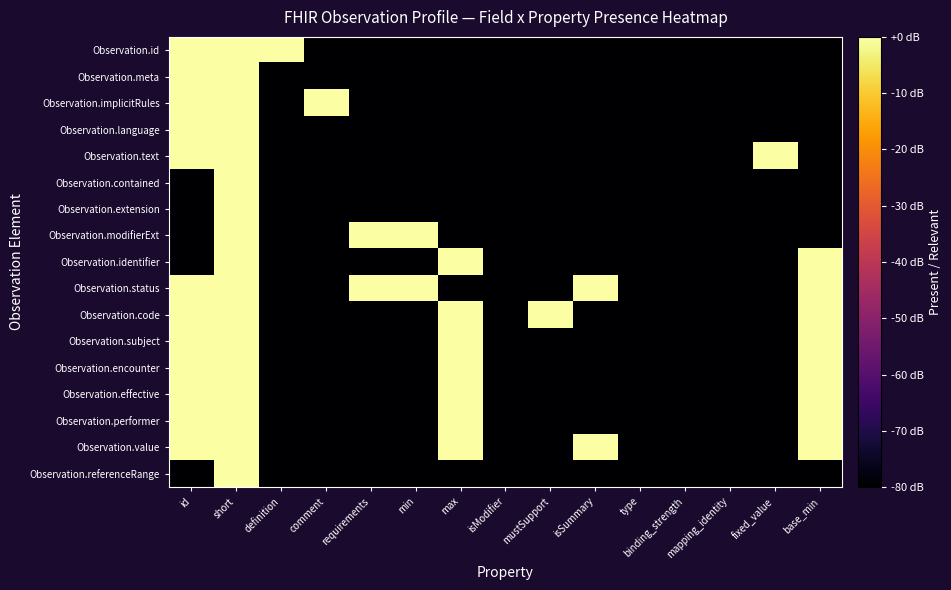

Reading left to right, list all the values displayed in this chart.

Observation.id: id=0	short=0	definition=0	comment=-80	requirements=-80	min=-80	max=-80	isModifier=-80	mustSupport=-80	isSummary=-80	type=-80	binding_strength=-80	mapping_identity=-80	fixed_value=-80	base_min=-80
Observation.meta: id=0	short=0	definition=-80	comment=-80	requirements=-80	min=-80	max=-80	isModifier=-80	mustSupport=-80	isSummary=-80	type=-80	binding_strength=-80	mapping_identity=-80	fixed_value=-80	base_min=-80
Observation.implicitRules: id=0	short=0	definition=-80	comment=0	requirements=-80	min=-80	max=-80	isModifier=-80	mustSupport=-80	isSummary=-80	type=-80	binding_strength=-80	mapping_identity=-80	fixed_value=-80	base_min=-80
Observation.language: id=0	short=0	definition=-80	comment=-80	requirements=-80	min=-80	max=-80	isModifier=-80	mustSupport=-80	isSummary=-80	type=-80	binding_strength=-80	mapping_identity=-80	fixed_value=-80	base_min=-80
Observation.text: id=0	short=0	definition=-80	comment=-80	requirements=-80	min=-80	max=-80	isModifier=-80	mustSupport=-80	isSummary=-80	type=-80	binding_strength=-80	mapping_identity=-80	fixed_value=0	base_min=-80
Observation.contained: id=-80	short=0	definition=-80	comment=-80	requirements=-80	min=-80	max=-80	isModifier=-80	mustSupport=-80	isSummary=-80	type=-80	binding_strength=-80	mapping_identity=-80	fixed_value=-80	base_min=-80
Observation.extension: id=-80	short=0	definition=-80	comment=-80	requirements=-80	min=-80	max=-80	isModifier=-80	mustSupport=-80	isSummary=-80	type=-80	binding_strength=-80	mapping_identity=-80	fixed_value=-80	base_min=-80
Observation.modifierExt: id=-80	short=0	definition=-80	comment=-80	requirements=0	min=0	max=-80	isModifier=-80	mustSupport=-80	isSummary=-80	type=-80	binding_strength=-80	mapping_identity=-80	fixed_value=-80	base_min=-80
Observation.identifier: id=-80	short=0	definition=-80	comment=-80	requirements=-80	min=-80	max=0	isModifier=-80	mustSupport=-80	isSummary=-80	type=-80	binding_strength=-80	mapping_identity=-80	fixed_value=-80	base_min=0
Observation.status: id=0	short=0	definition=-80	comment=-80	requirements=0	min=0	max=-80	isModifier=-80	mustSupport=-80	isSummary=0	type=-80	binding_strength=-80	mapping_identity=-80	fixed_value=-80	base_min=0
Observation.code: id=0	short=0	definition=-80	comment=-80	requirements=-80	min=-80	max=0	isModifier=-80	mustSupport=0	isSummary=-80	type=-80	binding_strength=-80	mapping_identity=-80	fixed_value=-80	base_min=0
Observation.subject: id=0	short=0	definition=-80	comment=-80	requirements=-80	min=-80	max=0	isModifier=-80	mustSupport=-80	isSummary=-80	type=-80	binding_strength=-80	mapping_identity=-80	fixed_value=-80	base_min=0
Observation.encounter: id=0	short=0	definition=-80	comment=-80	requirements=-80	min=-80	max=0	isModifier=-80	mustSupport=-80	isSummary=-80	type=-80	binding_strength=-80	mapping_identity=-80	fixed_value=-80	base_min=0
Observation.effective: id=0	short=0	definition=-80	comment=-80	requirements=-80	min=-80	max=0	isModifier=-80	mustSupport=-80	isSummary=-80	type=-80	binding_strength=-80	mapping_identity=-80	fixed_value=-80	base_min=0
Observation.performer: id=0	short=0	definition=-80	comment=-80	requirements=-80	min=-80	max=0	isModifier=-80	mustSupport=-80	isSummary=-80	type=-80	binding_strength=-80	mapping_identity=-80	fixed_value=-80	base_min=0
Observation.value: id=0	short=0	definition=-80	comment=-80	requirements=-80	min=-80	max=0	isModifier=-80	mustSupport=-80	isSummary=0	type=-80	binding_strength=-80	mapping_identity=-80	fixed_value=-80	base_min=0
Observation.referenceRange: id=-80	short=0	definition=-80	comment=-80	requirements=-80	min=-80	max=-80	isModifier=-80	mustSupport=-80	isSummary=-80	type=-80	binding_strength=-80	mapping_identity=-80	fixed_value=-80	base_min=-80